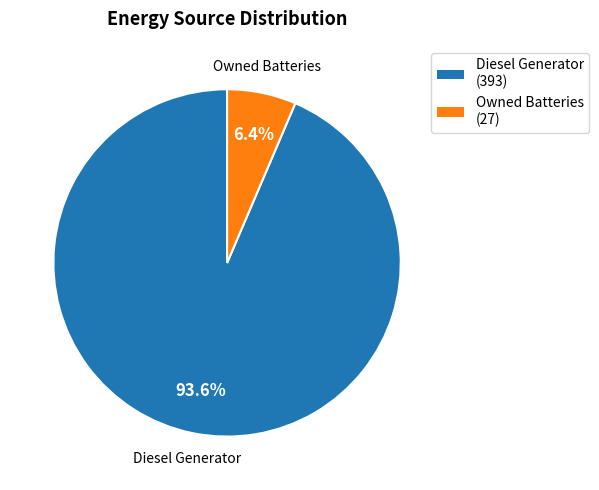

Does any single category account for the majority?

Yes